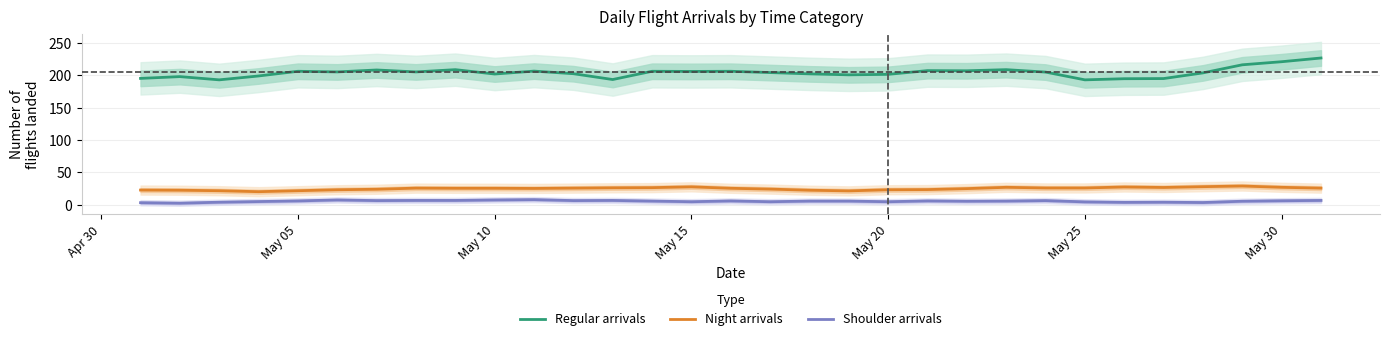

What is the maximum value for Shoulder arrivals?

7.8